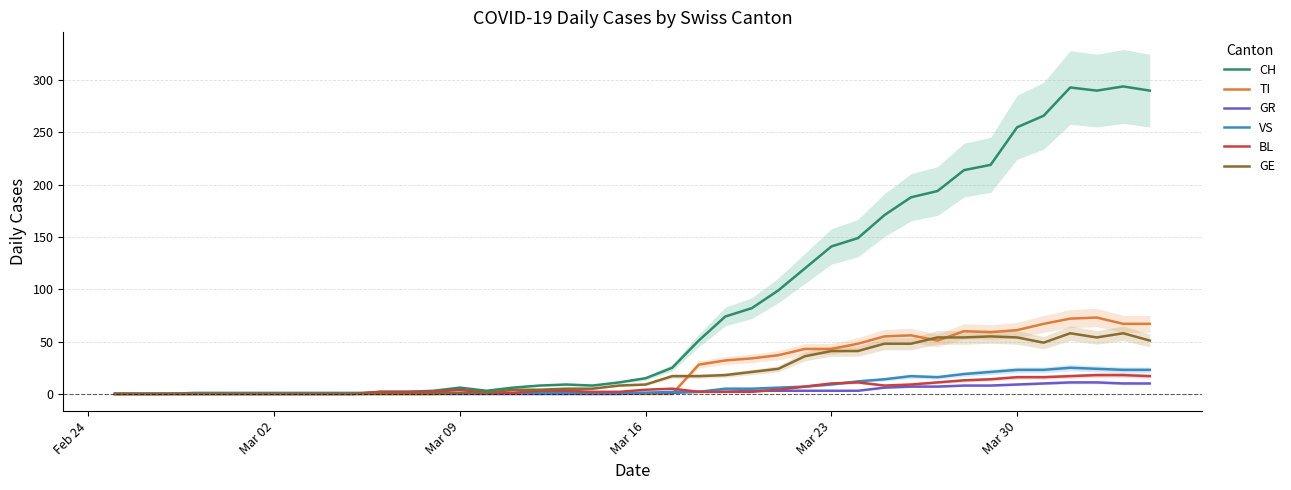

What is the difference between the maximum and second lowest values in the GE series?

58